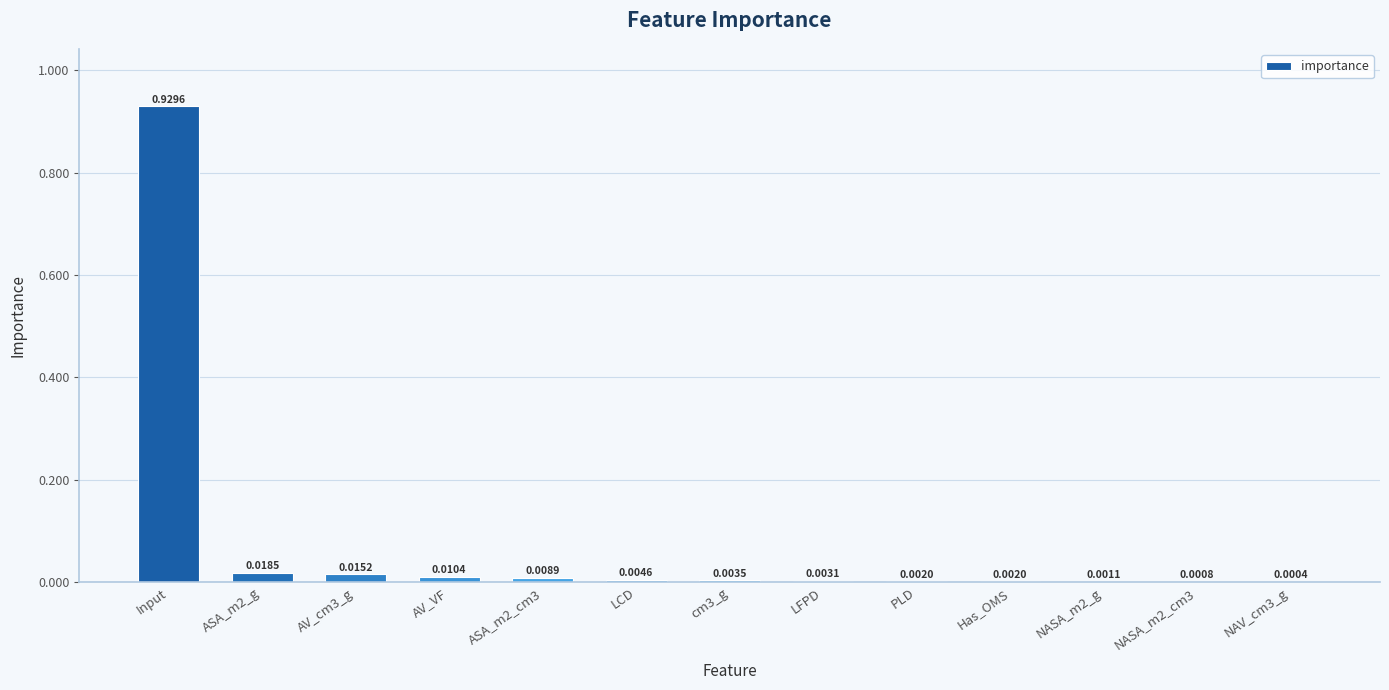

What is the sum of all values?

1.0